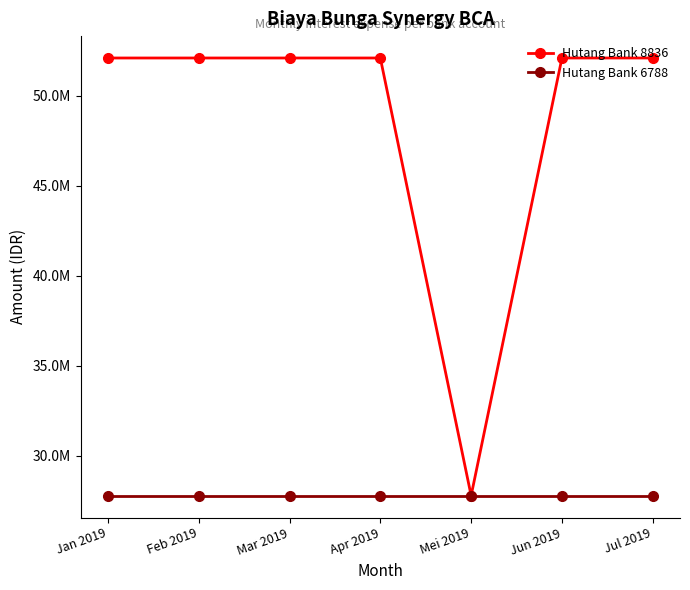

At which category is the sum across all series the highest?

Jan 2019